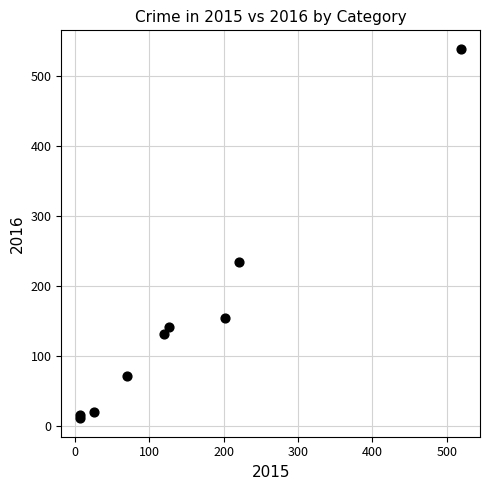

What Y value in the scatter plot is closest to 275?

235